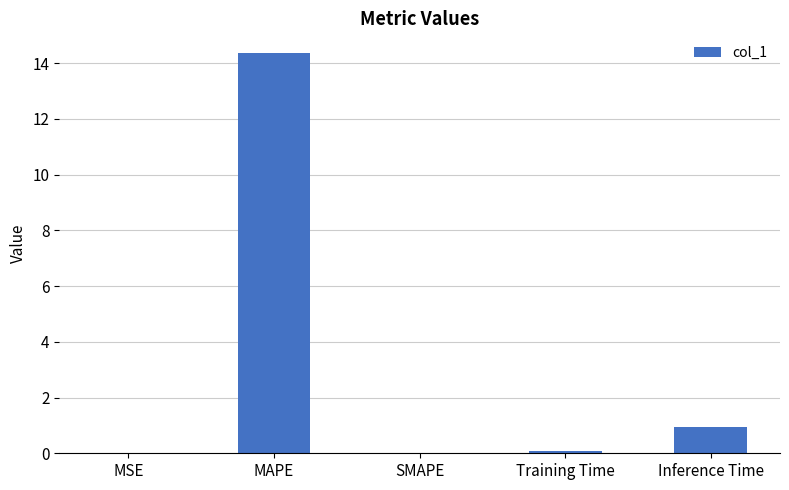

What is the sum of all values?

15.4